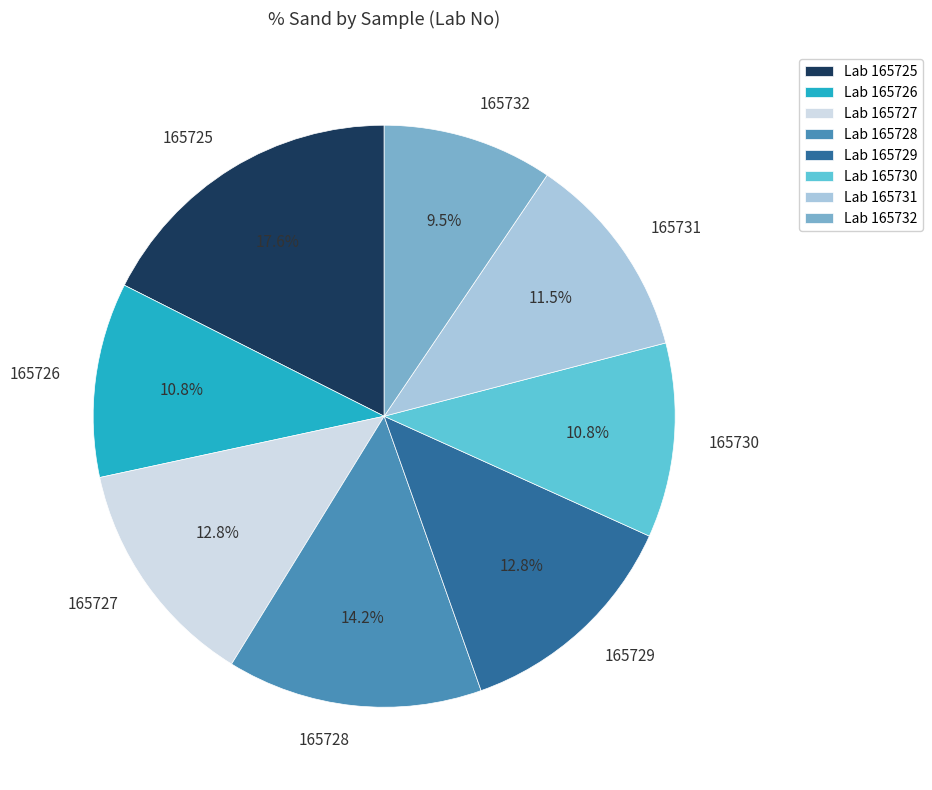

To the nearest percent, what is the difference between the largest and smallest slice percentages?

8%